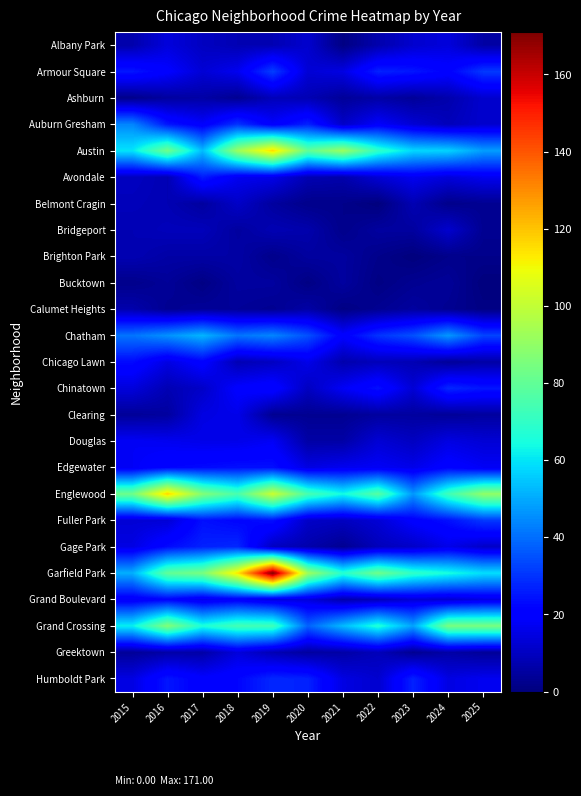

Which series has the largest total across all categories?

Garfield Park